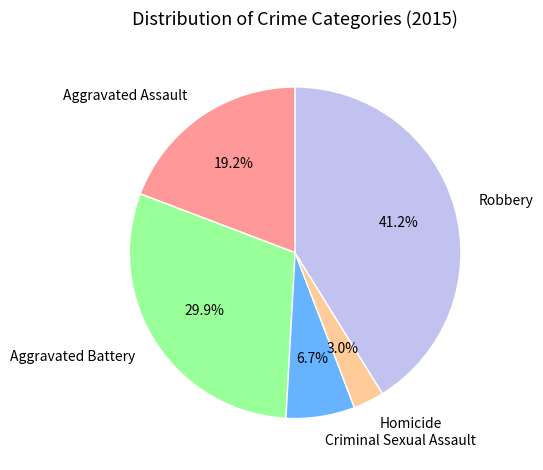

How many slices are in this pie chart?

5